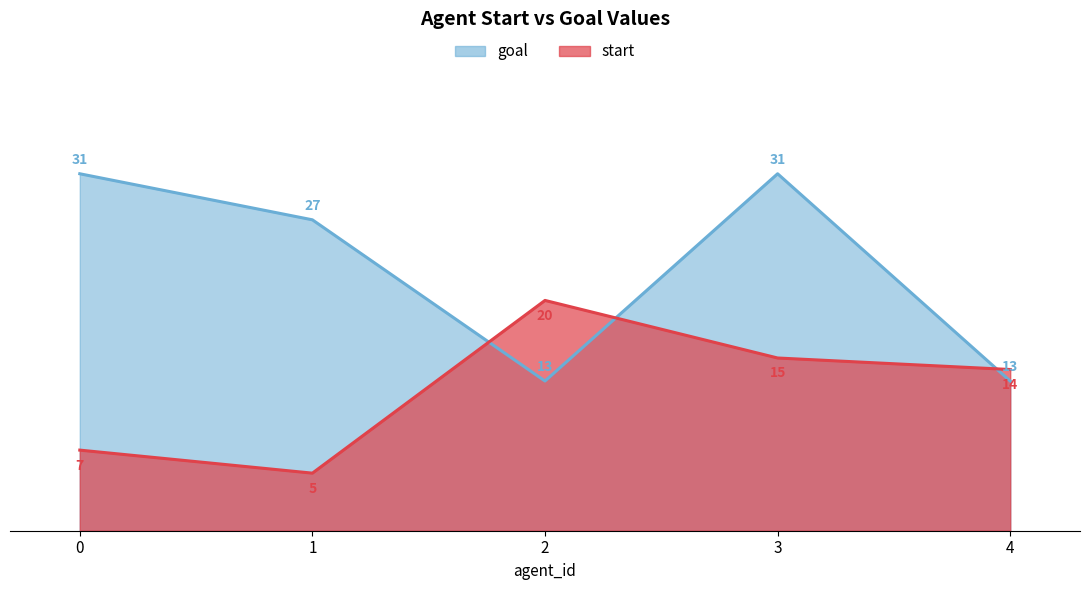

At 1, list the series in order from smallest to largest.

start, goal